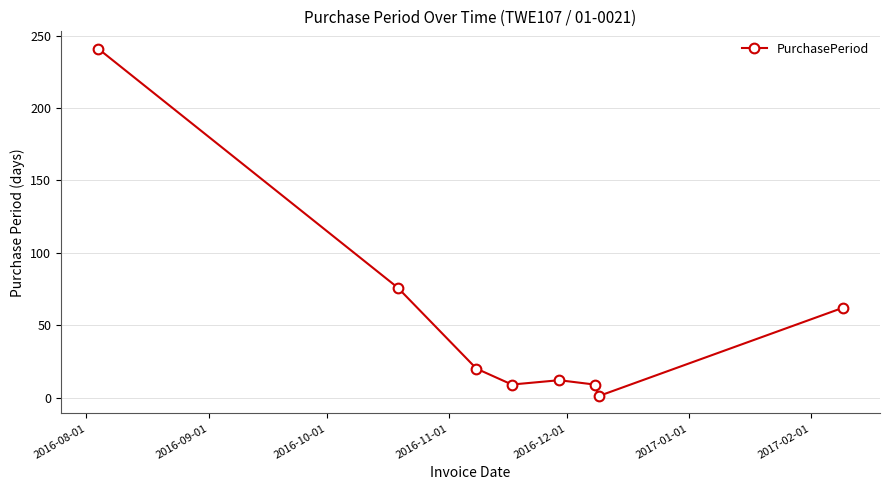

What is the sum of all values?

430